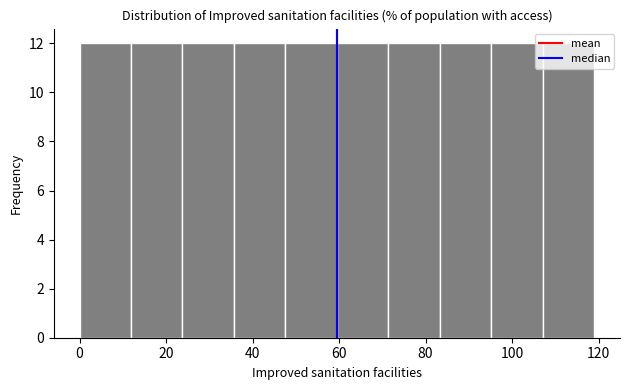

Reading left to right, transcribe this chart: for each bar, give the range it covers on the x-axis and its height. Neither the bar edges nor the heights are printed on the chart, so give them approximately, as read against the axes.

0 to 12: 12
12 to 24: 12
24 to 36: 12
36 to 48: 12
48 to 60: 12
60 to 72: 12
72 to 84: 12
84 to 96: 12
96 to 108: 12
108 to 120: 12